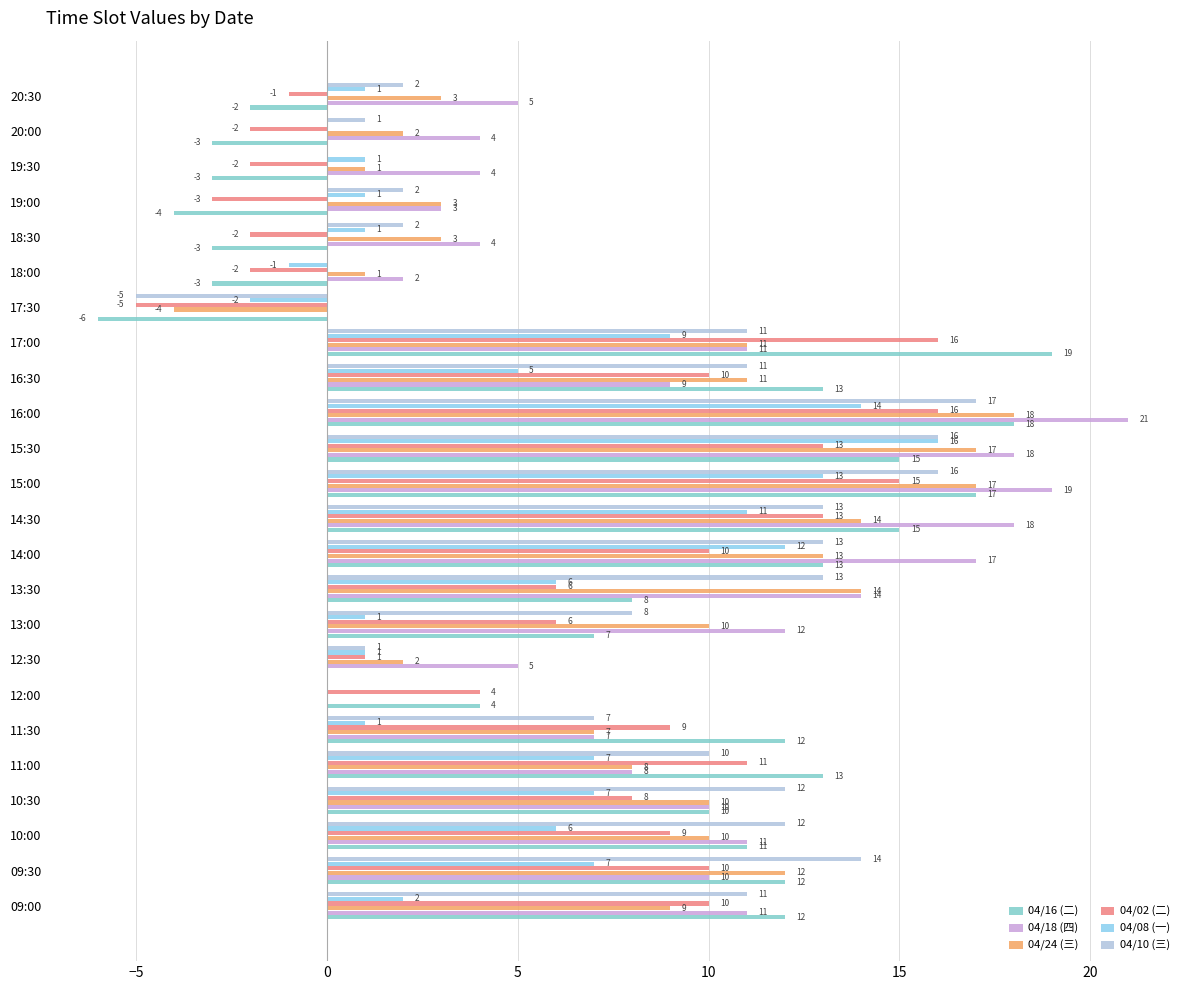

Which category has the highest value in the 04/08 (一) series?

15:30